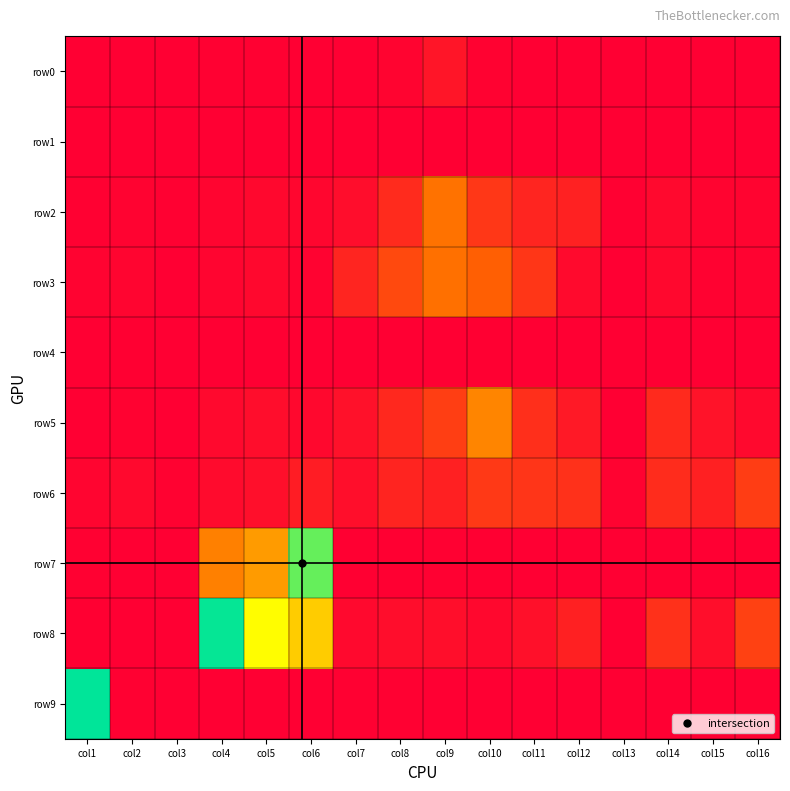

How many distinct data groups are displayed?

10